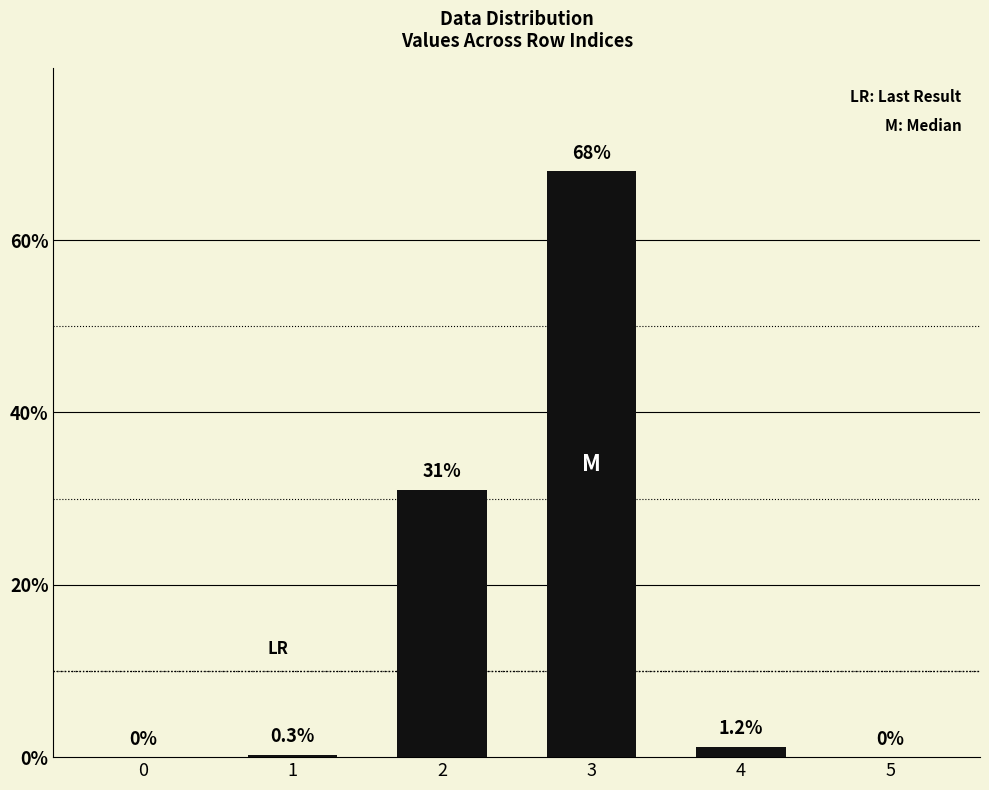

Reading left to right, what are all the values shown in this chart?

0.0	0.3	31.0	68.0	1.2	0.0